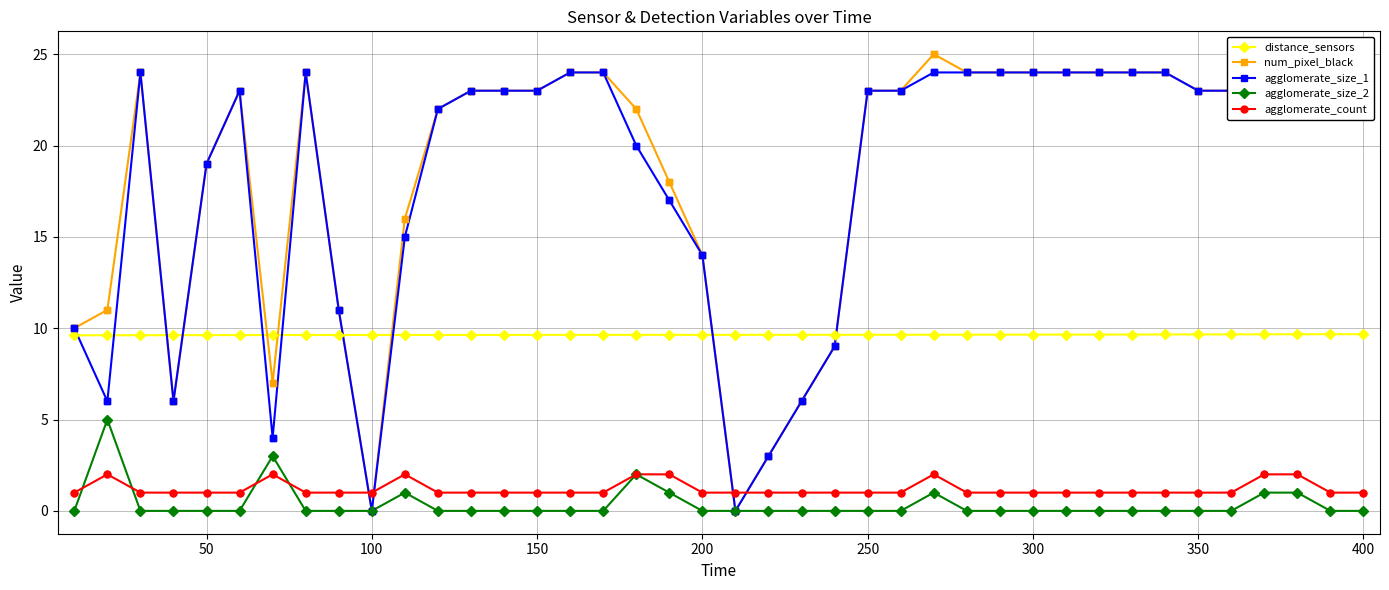

Which series has the largest total across all categories?

num_pixel_black